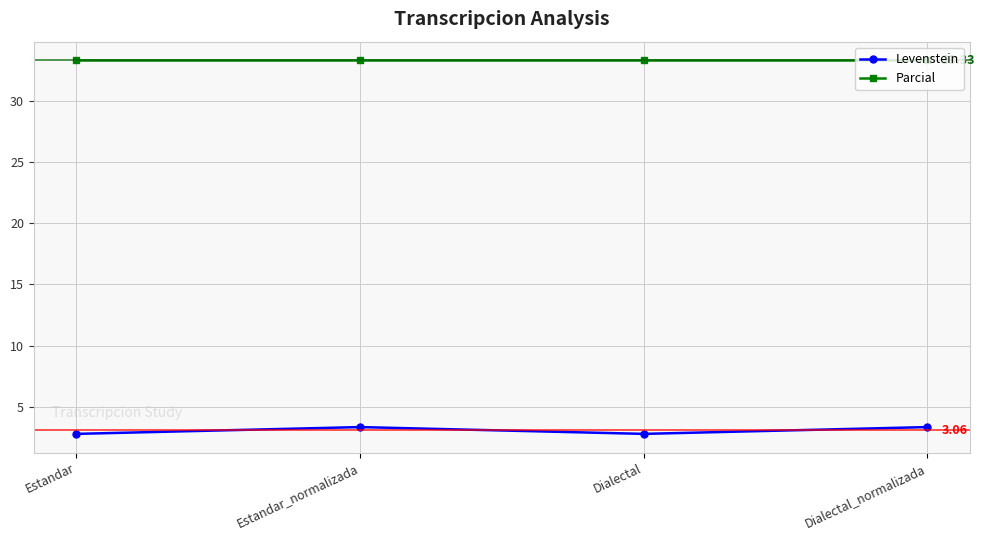

The value of Parcial at Dialectal_normalizada is 59.8. True or false?

False